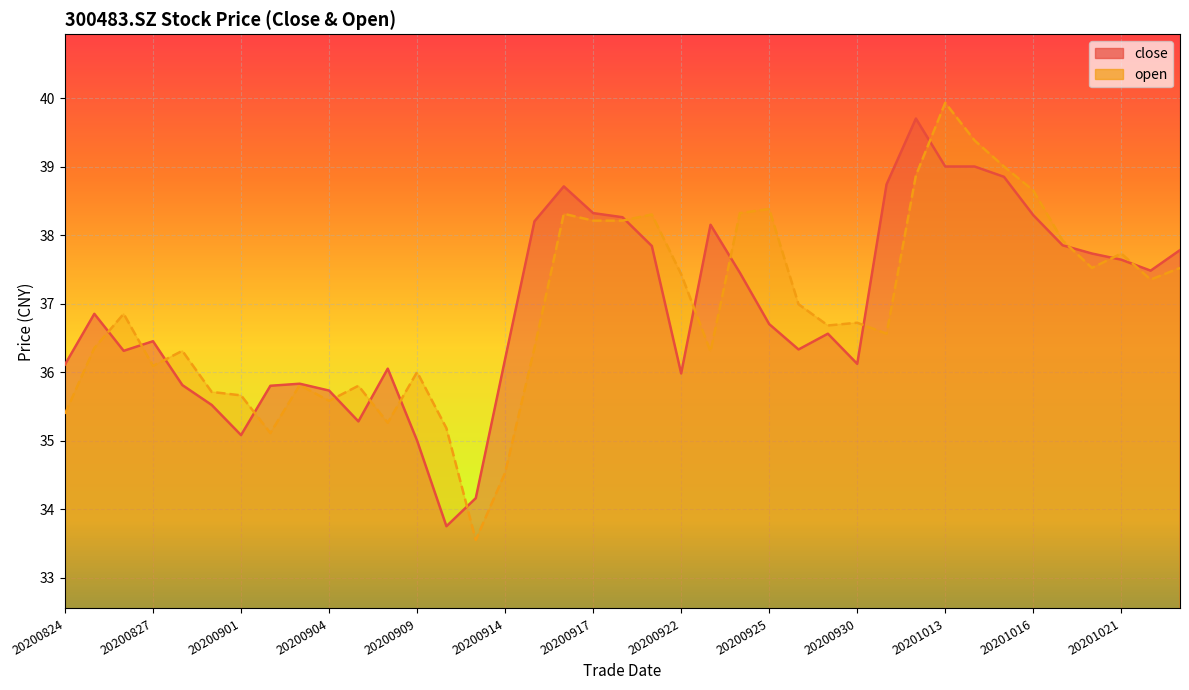

At which label does close first exceed 36?

20200824